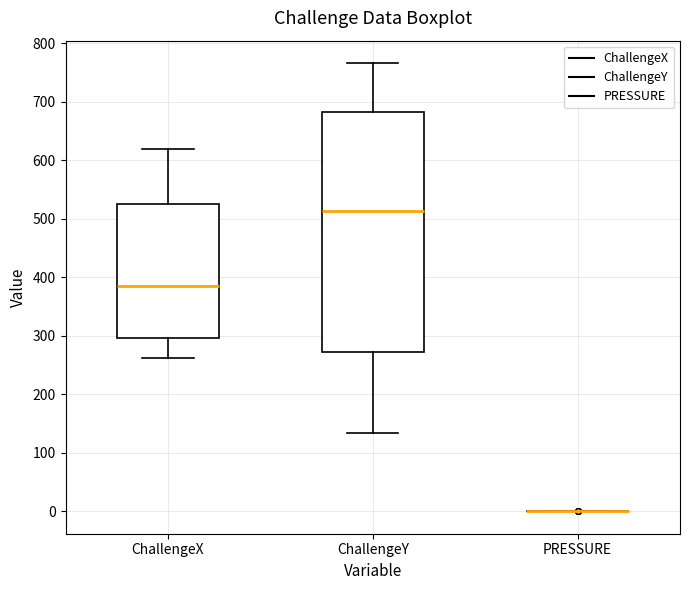

Reading left to right, read every box against the y-axis: the position of its median line, the range the box covers, and the ends of its whiskers. The values are not printed on the chart, so give them approximately, as read against the axis.

ChallengeX: median 390, box 300 to 530, whiskers 260 to 620
ChallengeY: median 510, box 270 to 680, whiskers 130 to 770
PRESSURE: box collapsed to a line at 0, whiskers 0 to 0